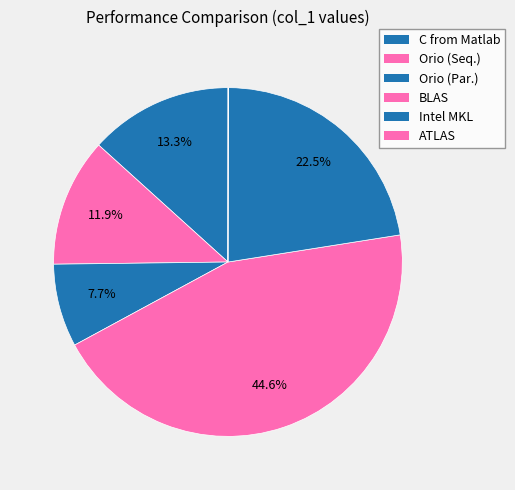

The Orio (Seq.) slice represents 12% of the pie. True or false?

True